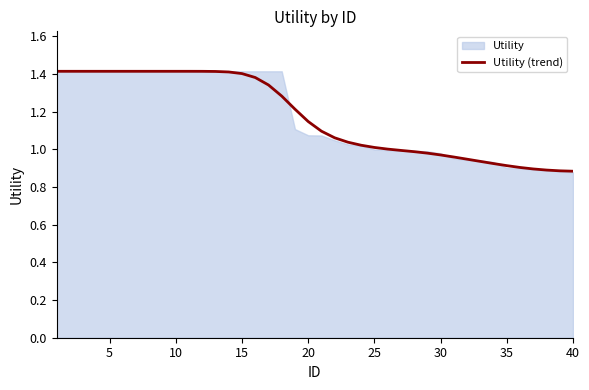

True or false: Utility (trend) has a value of 0.5 at 5.

False